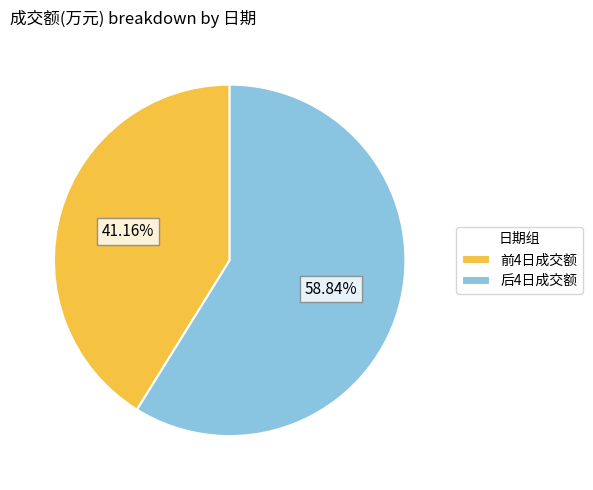

Is there a majority slice in this chart?

Yes